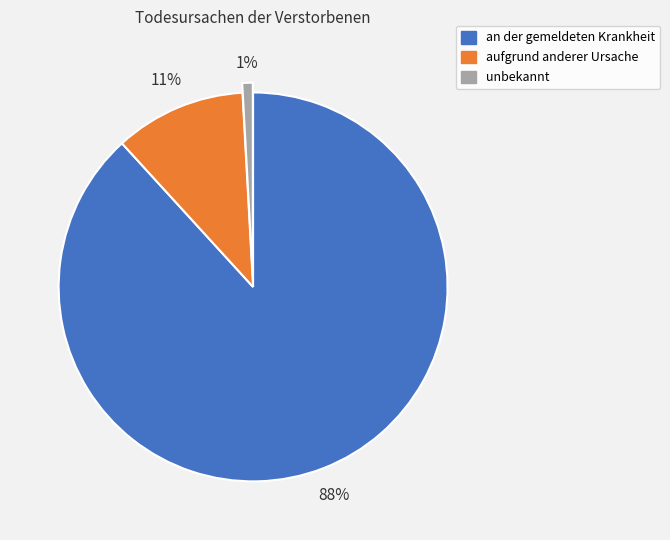

To the nearest percent, what is the difference between the largest and smallest slice percentages?

87%